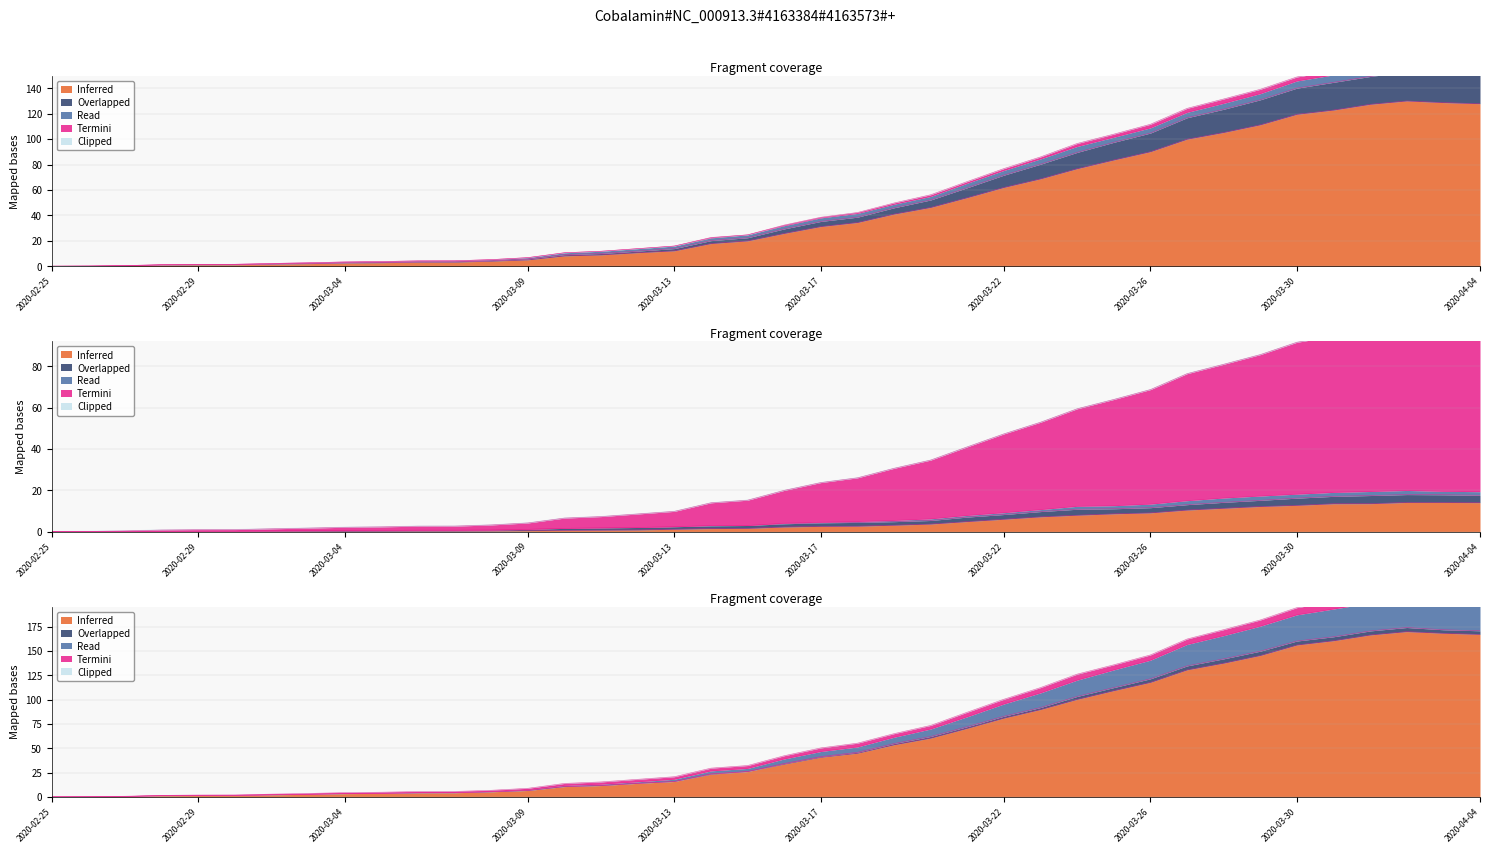

Read the GE value at 2020-04-02.

14.1